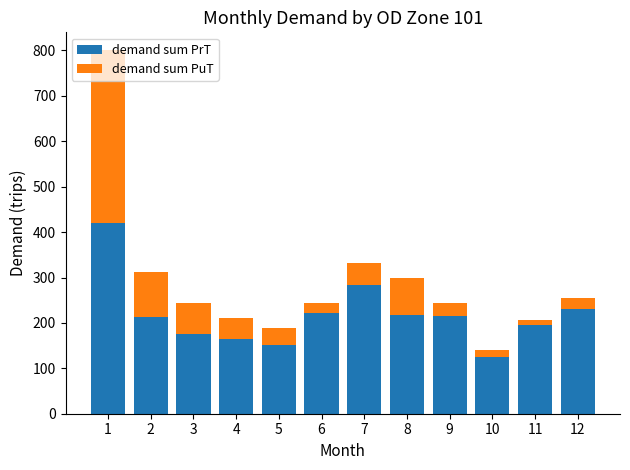

The value of demand sum PrT at 7 is 283.5. True or false?

True